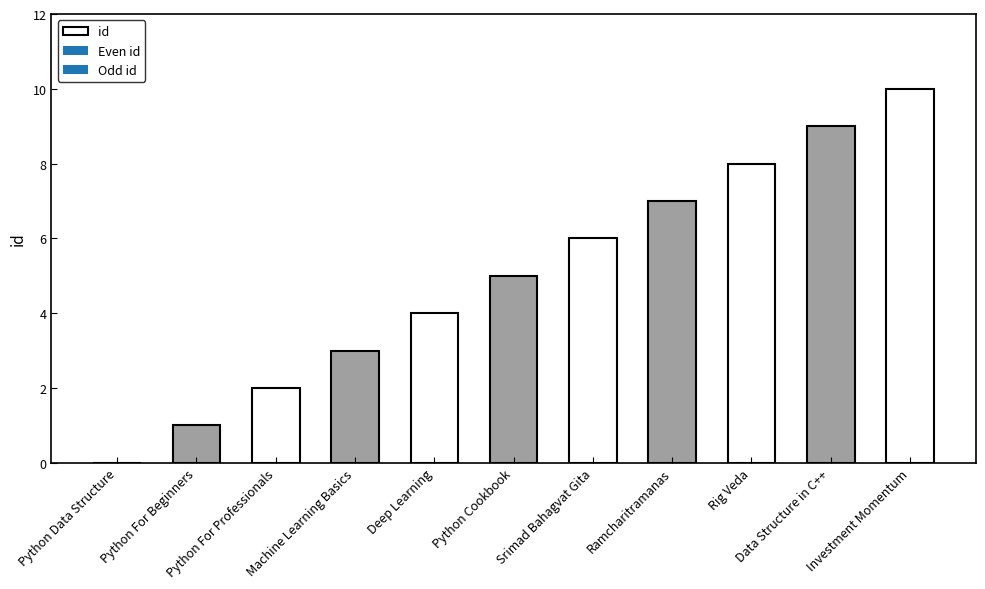

What is the maximum value shown in the chart?

10